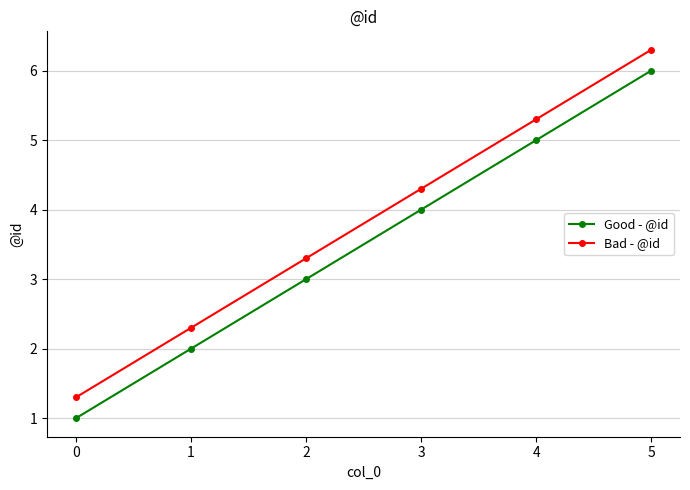

At which category is the sum across all series the highest?

5